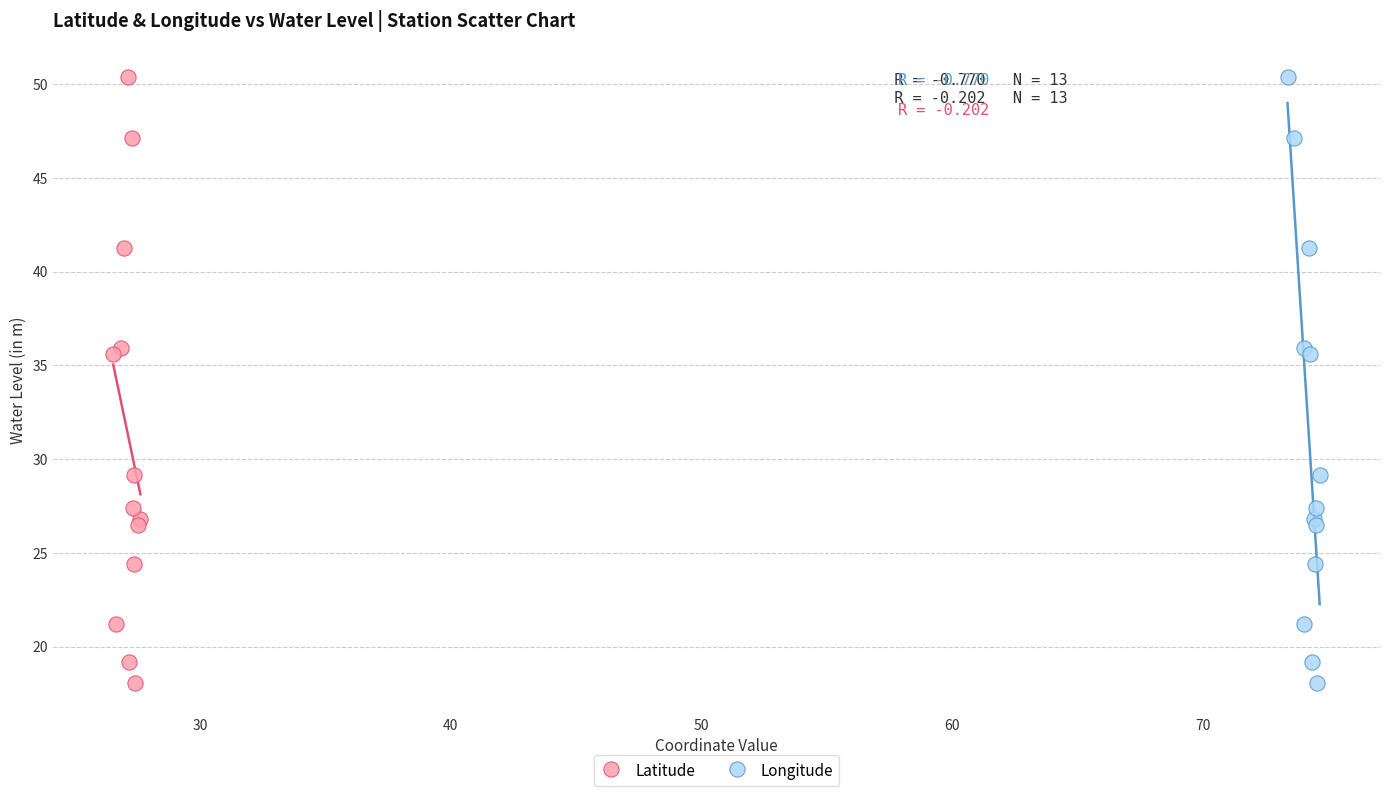

What are all the series names shown in the legend?

Latitude, Longitude